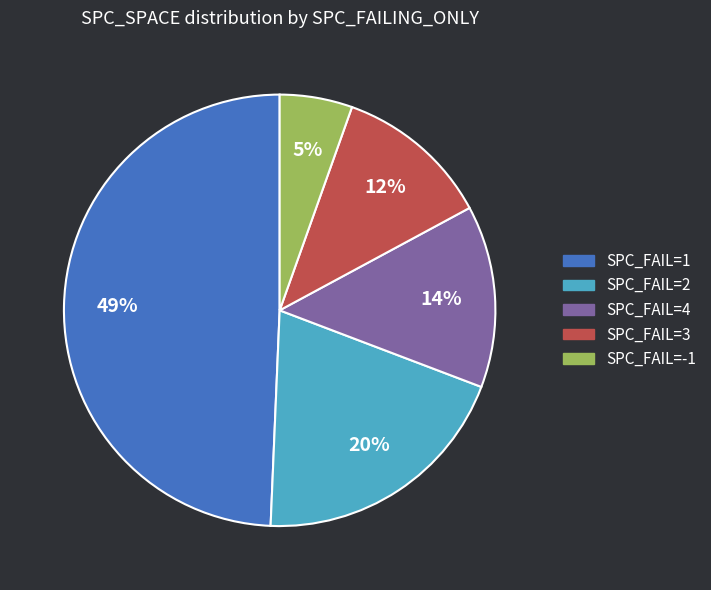

Does any single category account for the majority?

No